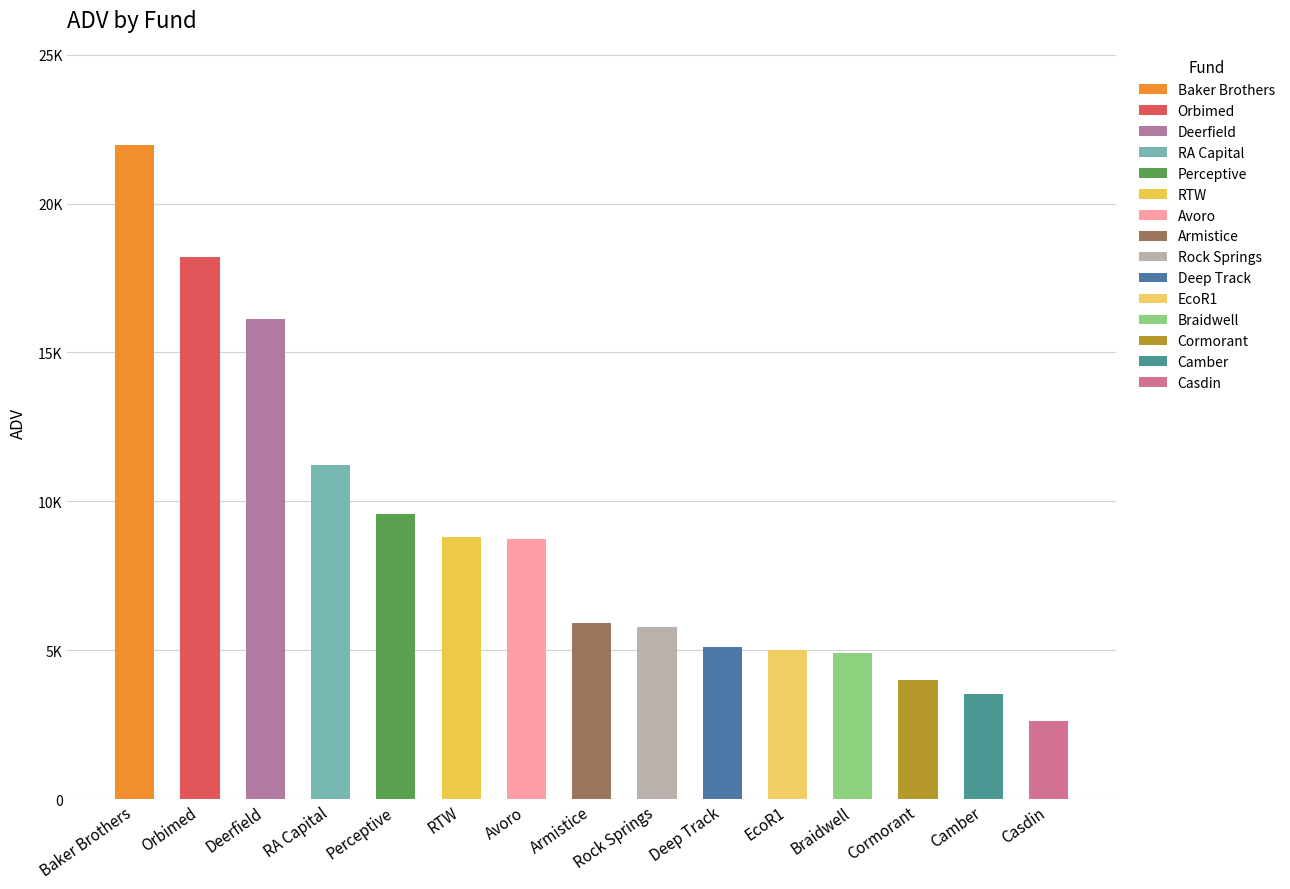

Reading left to right, what are all the values shown in this chart?

21976.2	18211.1	16117.4	11227.2	9575.7	8820.5	8737.9	5911.1	5768.7	5116.1	5001.7	4902.2	4012.8	3542.0	2643.7